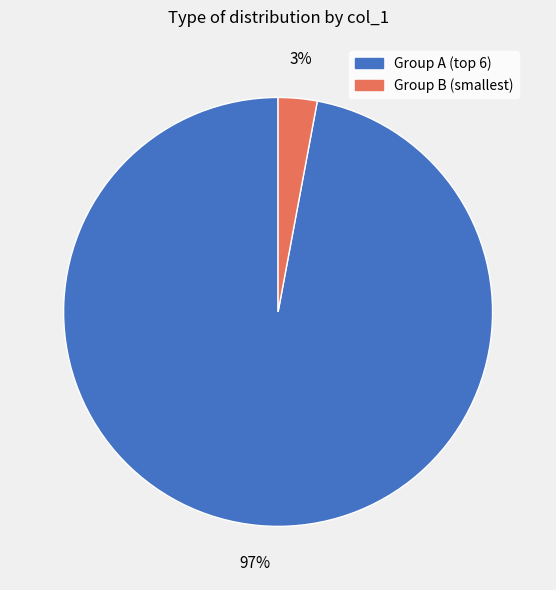

The Group B (smallest) slice represents 3% of the pie. True or false?

True